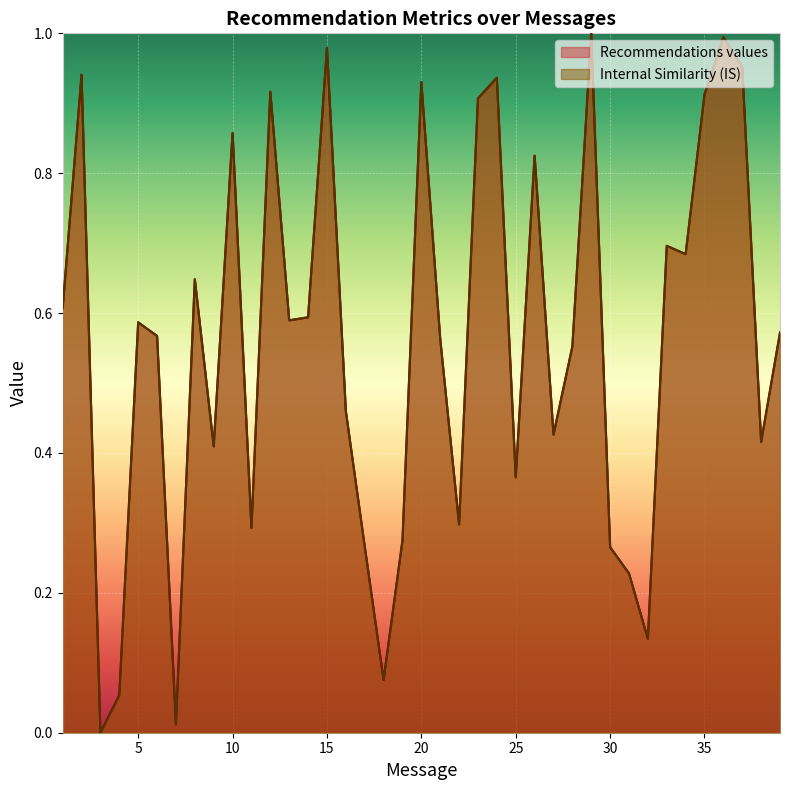

What is the average value of the Recommendations values series?

0.6